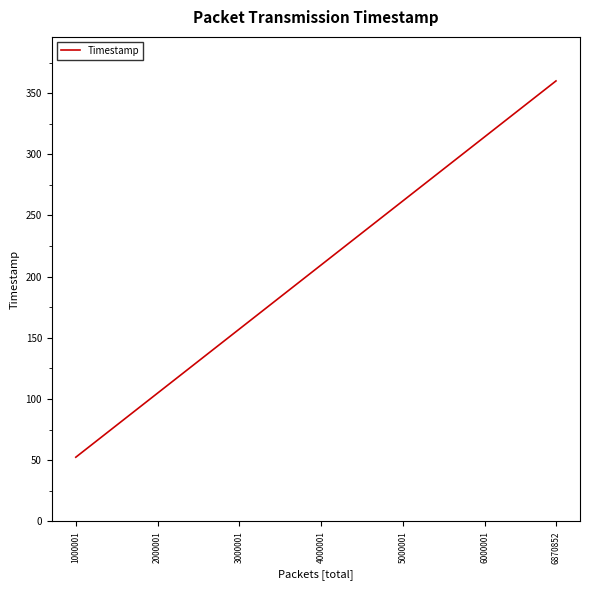

Which category has the lowest value across all series?

1000001